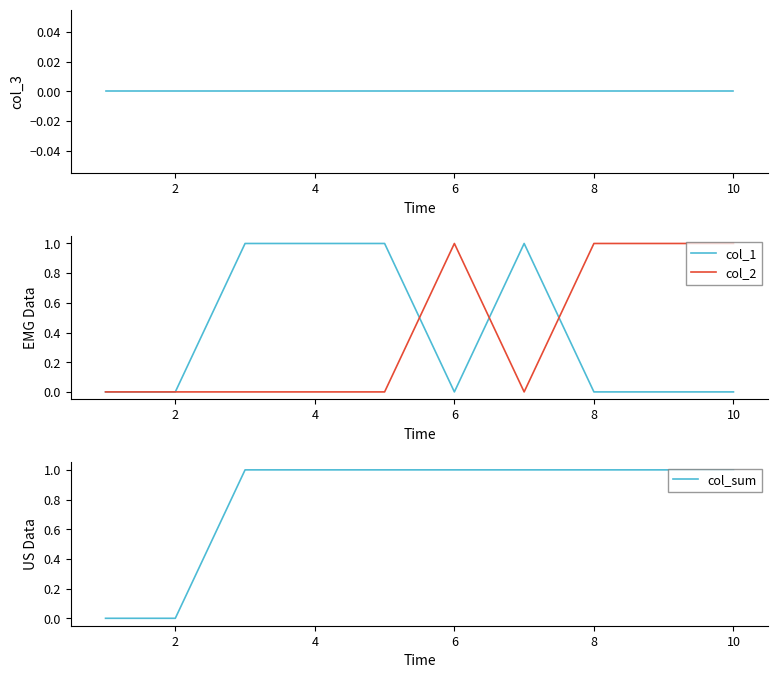

What is the difference between the maximum and minimum values in the col_1 series?

1